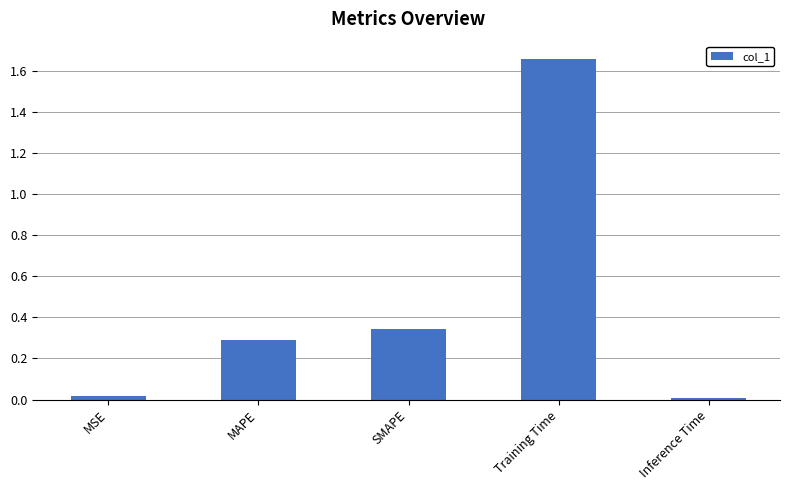

The chart shows a value of 0.0 at MSE. True or false?

True